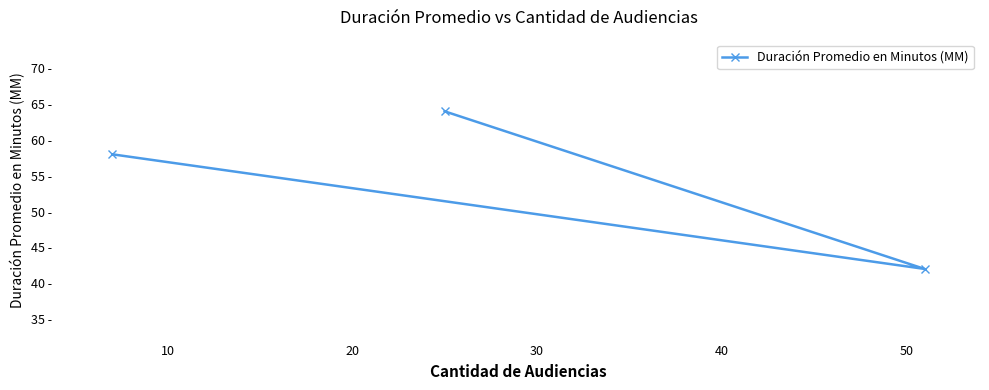

What is the approximate value at 20?

58